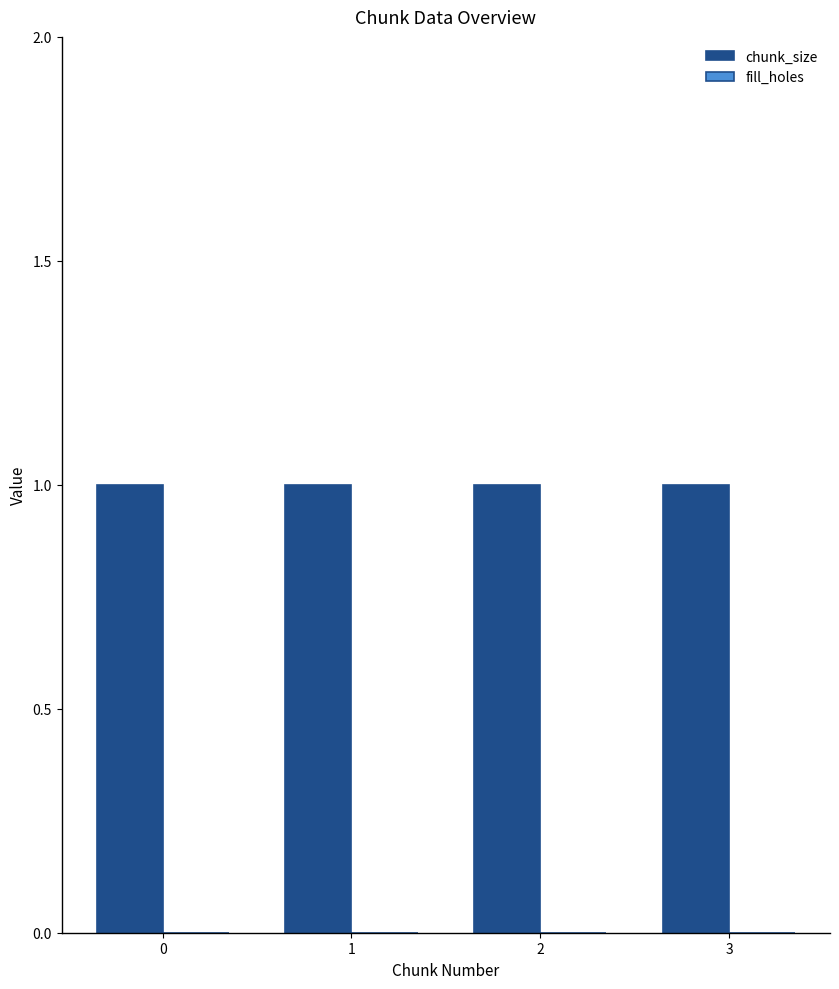

Which series changed the most between 0 and 2?

chunk_size